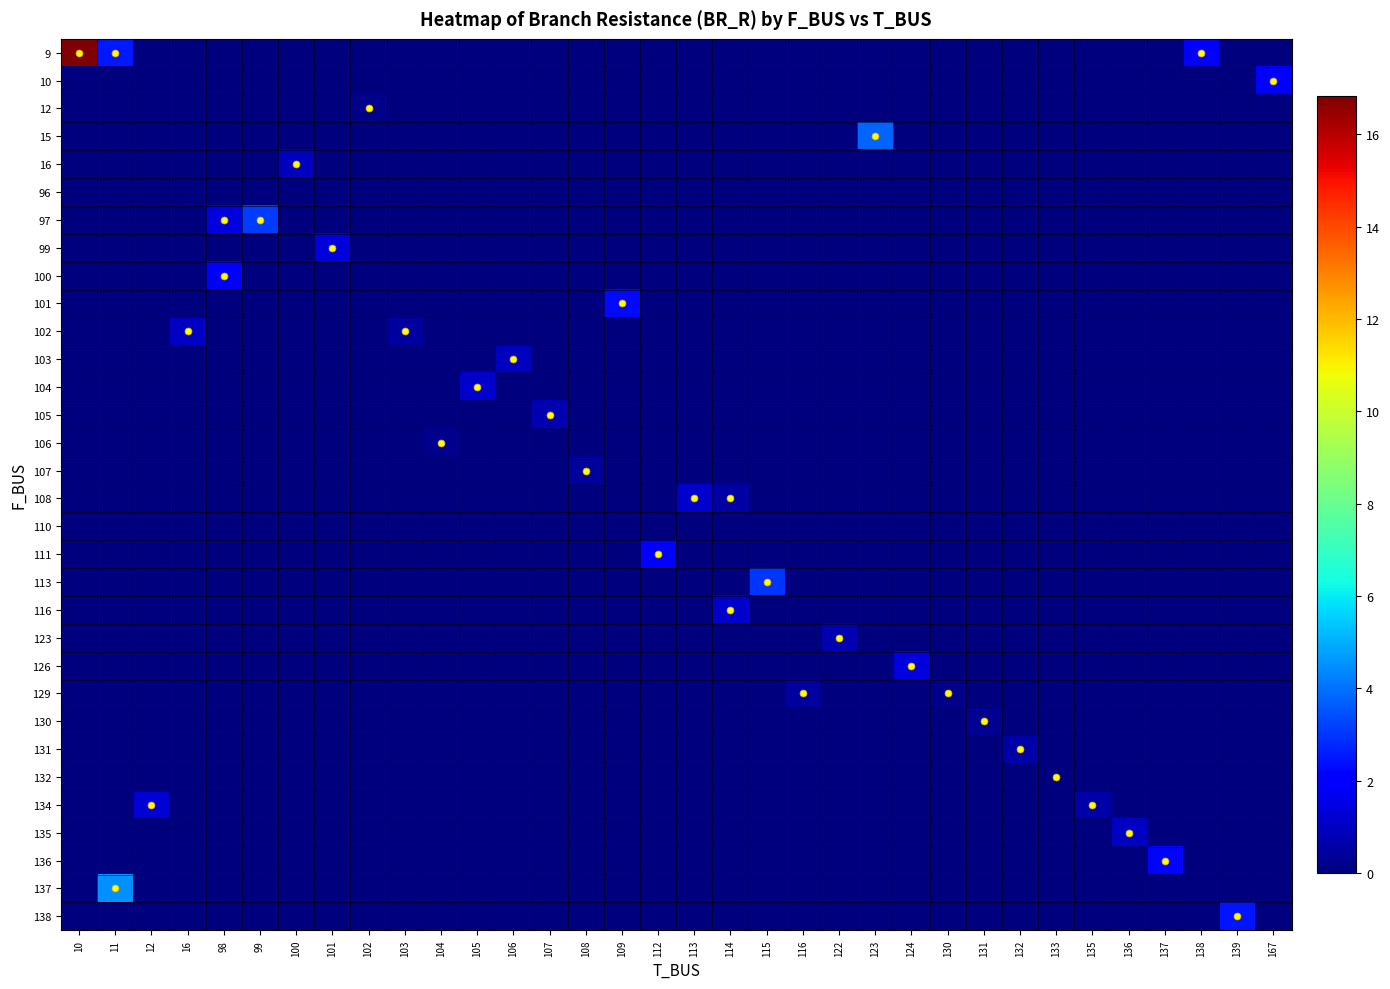

List the series in order of their peak value, lowest first.

96, 110, 132, 12, 106, 130, 107, 129, 131, 105, 123, 103, 16, 102, 135, 116, 108, 104, 134, 99, 126, 100, 111, 10, 136, 101, 138, 113, 97, 15, 137, 9